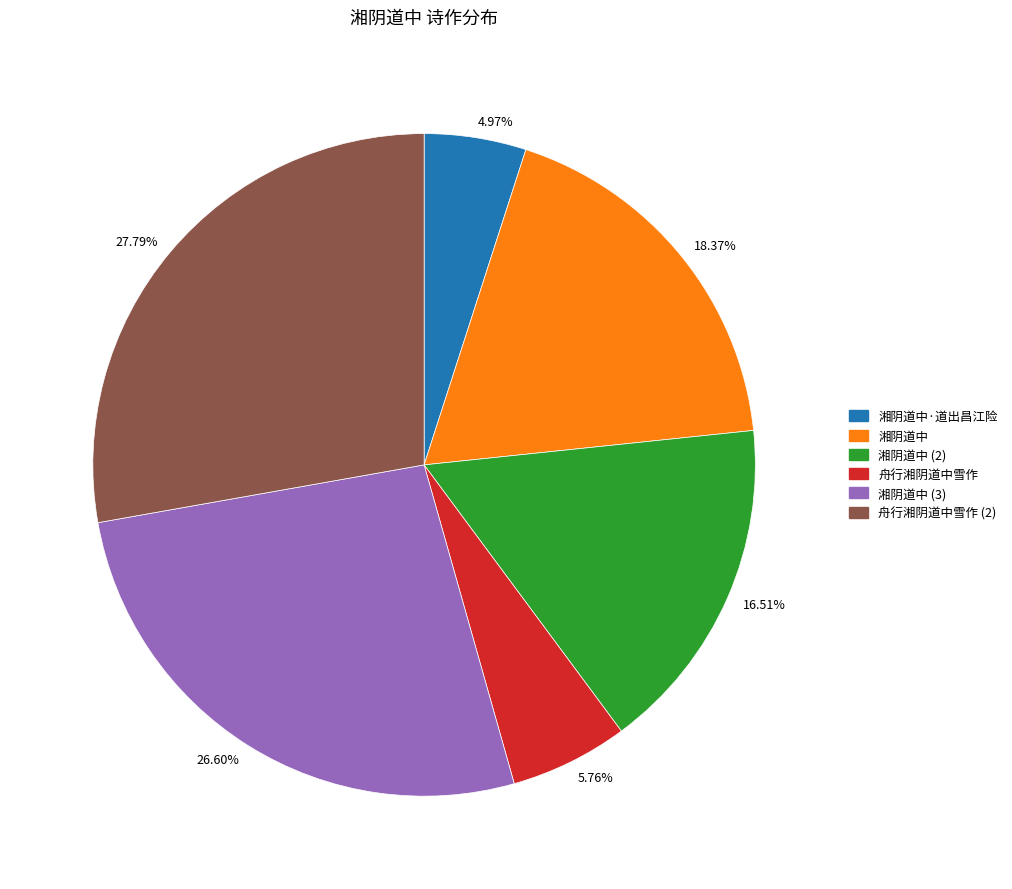

Is there any slice that represents more than half of the pie?

No